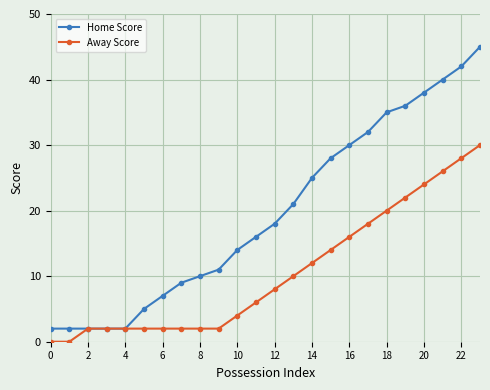

Which series has the largest total across all categories?

Home Score